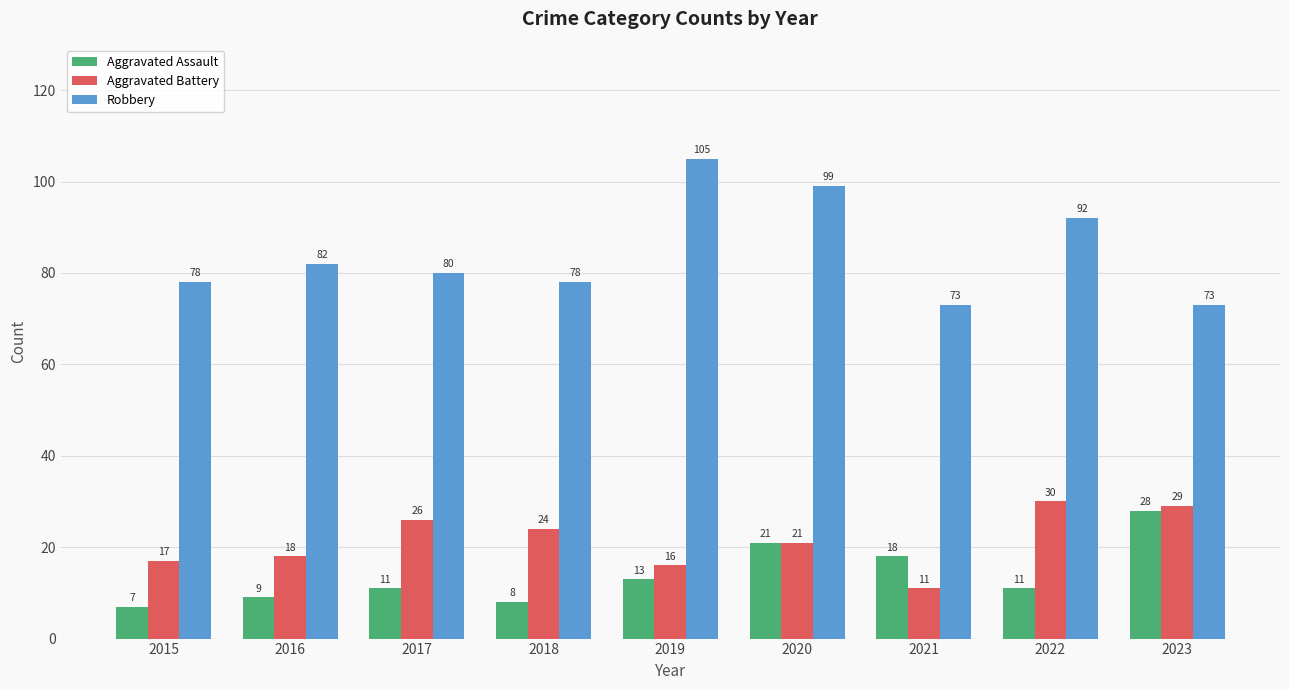

Is the value of Aggravated Assault at 2021 greater than the value of Aggravated Battery at 2019?

Yes